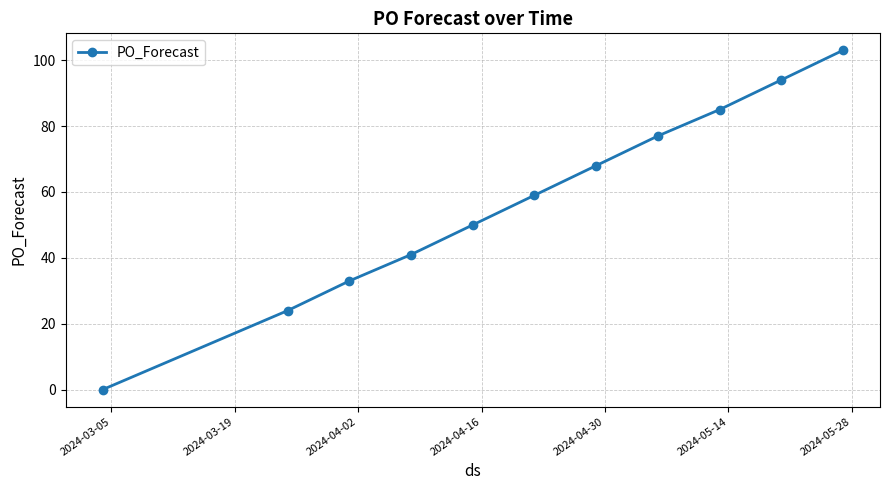

What is the difference between the maximum and minimum values?

103